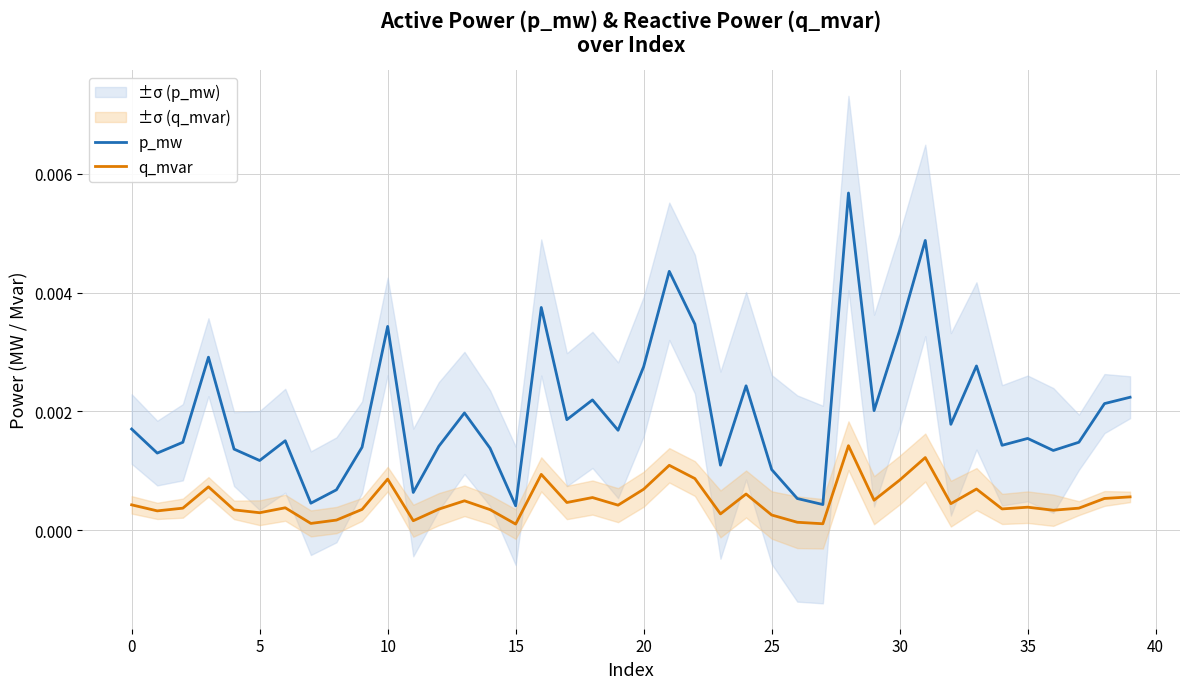

Which category has the highest value across all series?

28